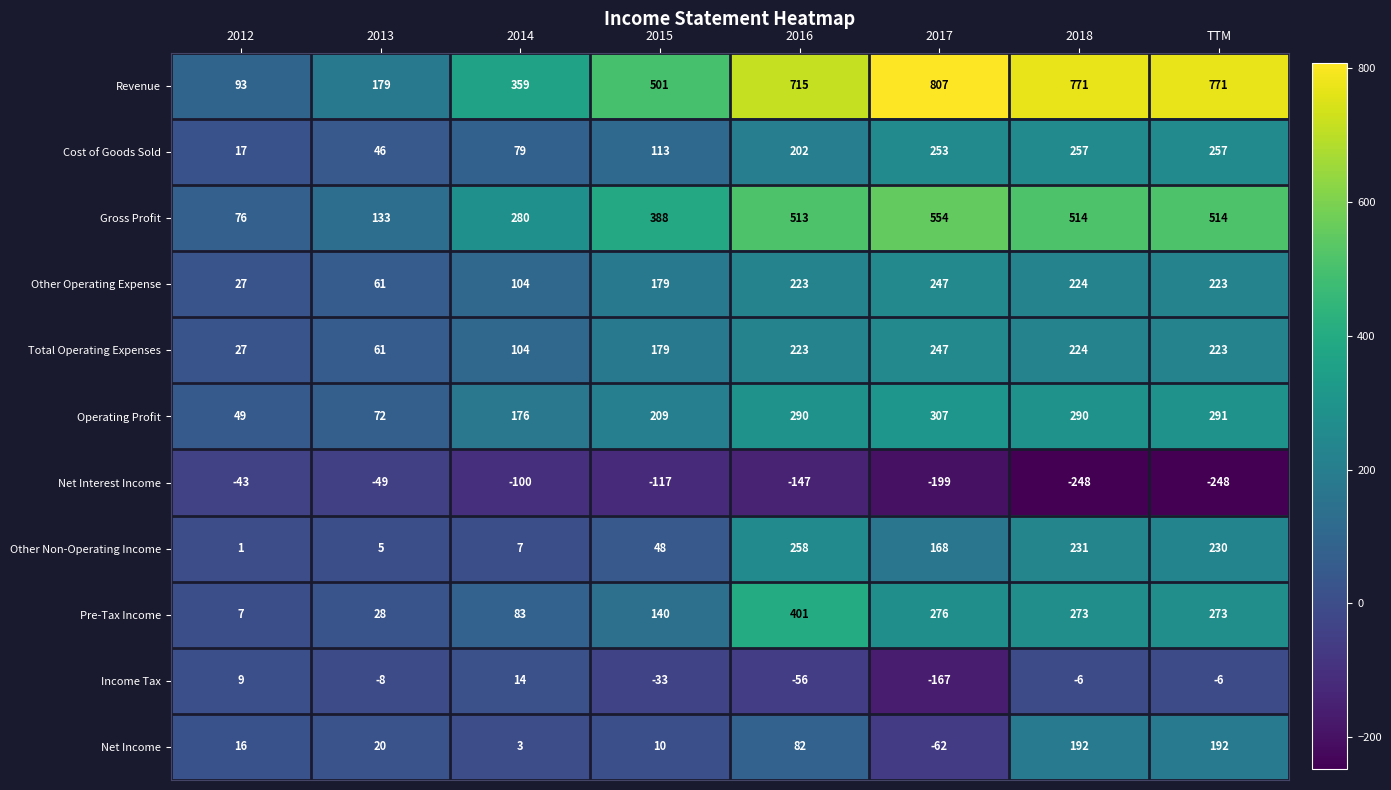

What is the sum of all Income Tax values?

-253